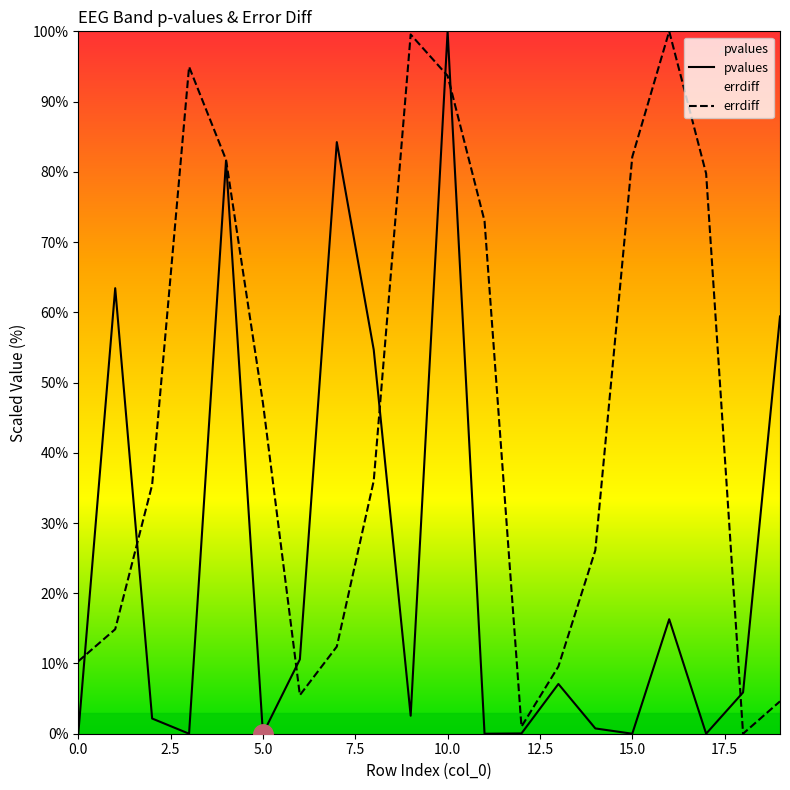

What is the sum of the pvalues values at 11 and 16?

16.3